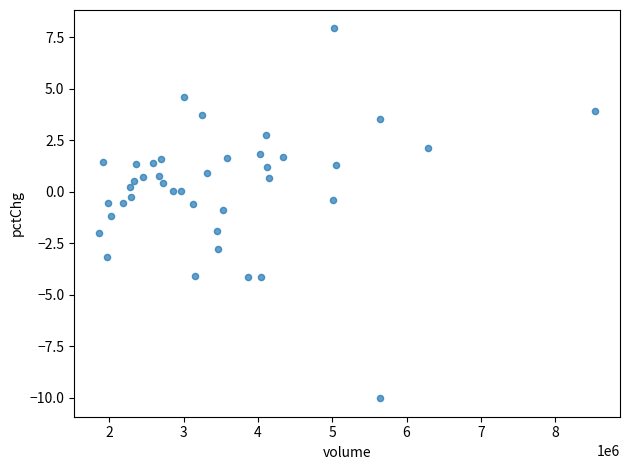

What is the range of Y values (max minus min)?

17.9